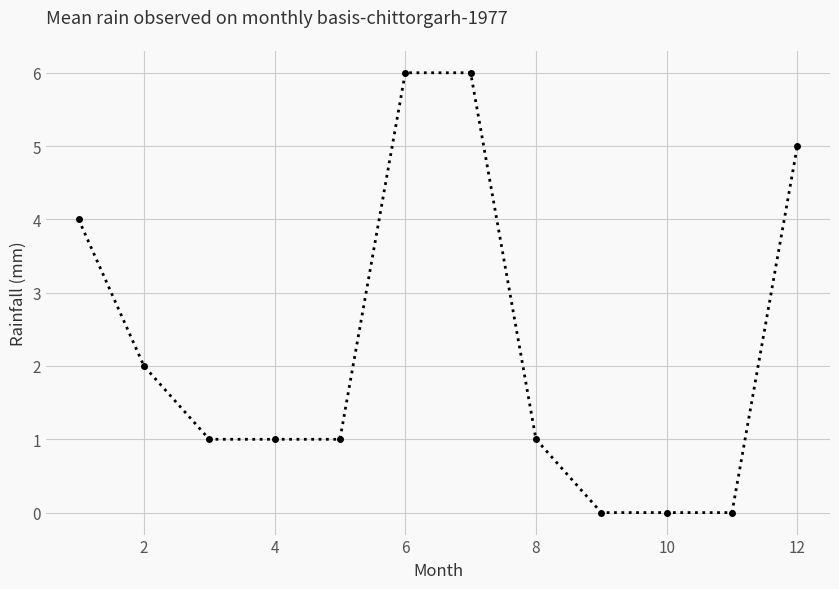

What is the difference between the maximum and minimum values?

6